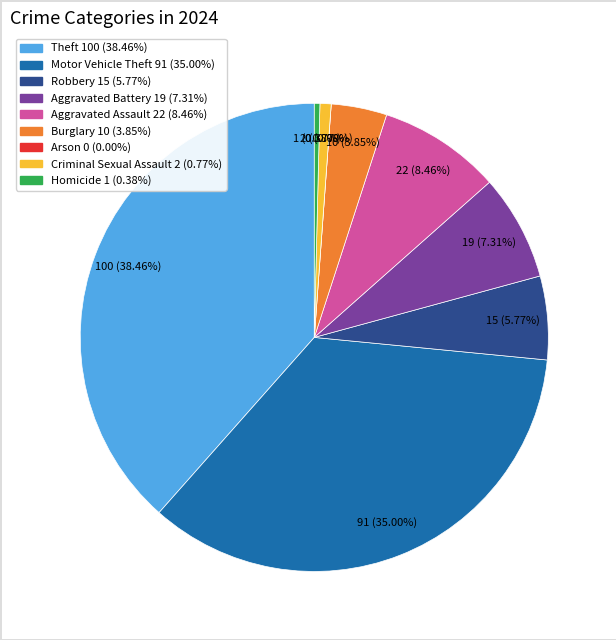

Between Motor Vehicle Theft and Aggravated Assault, which is larger?

Motor Vehicle Theft